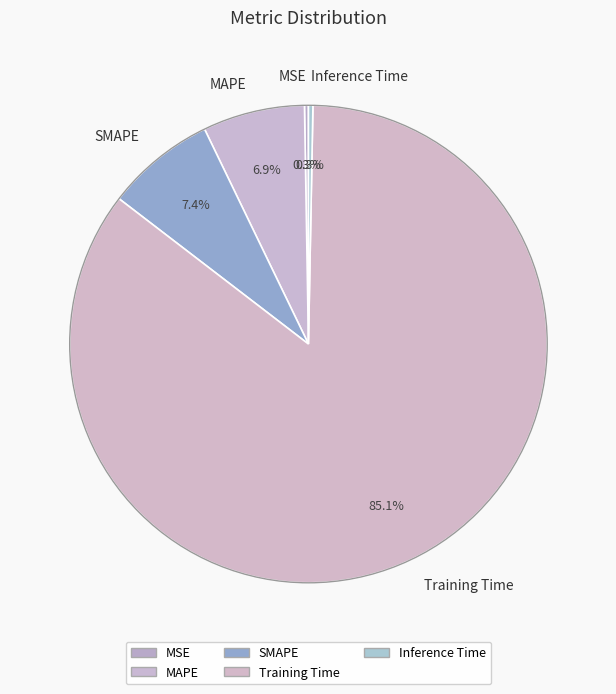

Is the sum of Training Time and Inference Time greater than half?

Yes